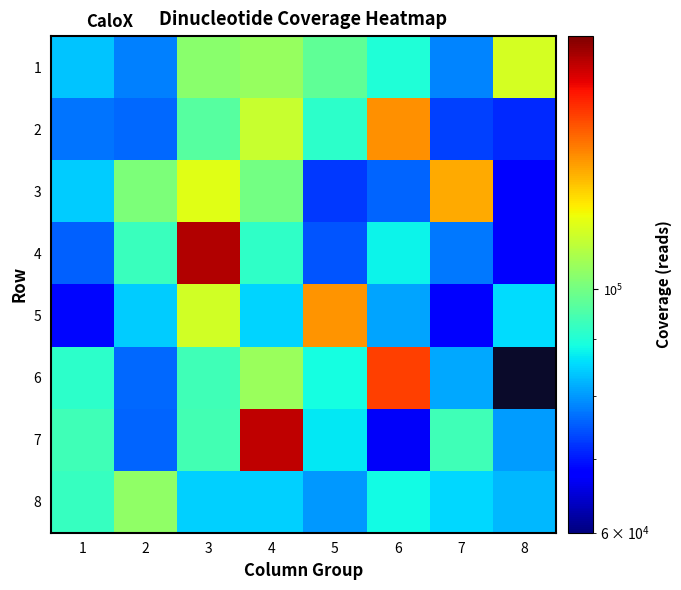

What is the spread (max minus min) of values at 7?

60578.0